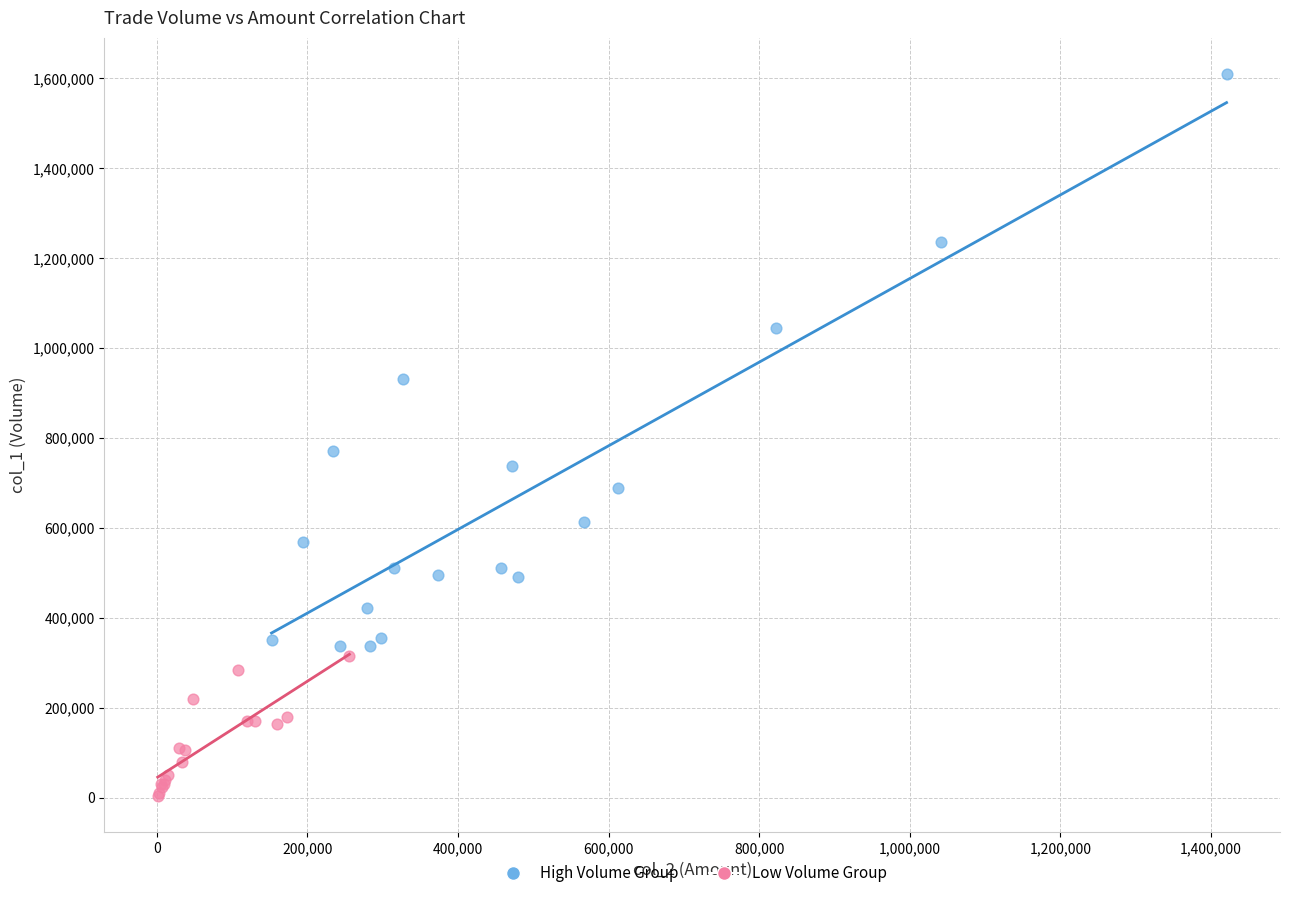

Which series has the largest Y range (max minus min)?

High Volume Group